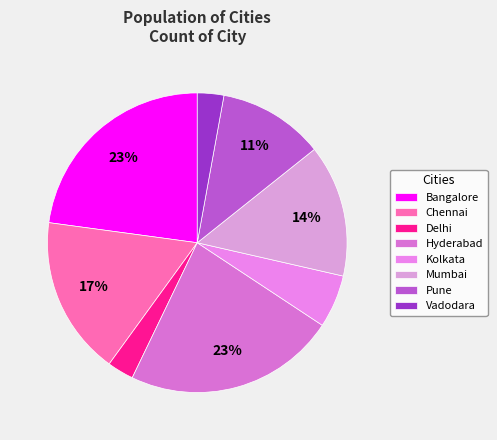

To the nearest percent, what is the difference between the largest and smallest slice percentages?

20%